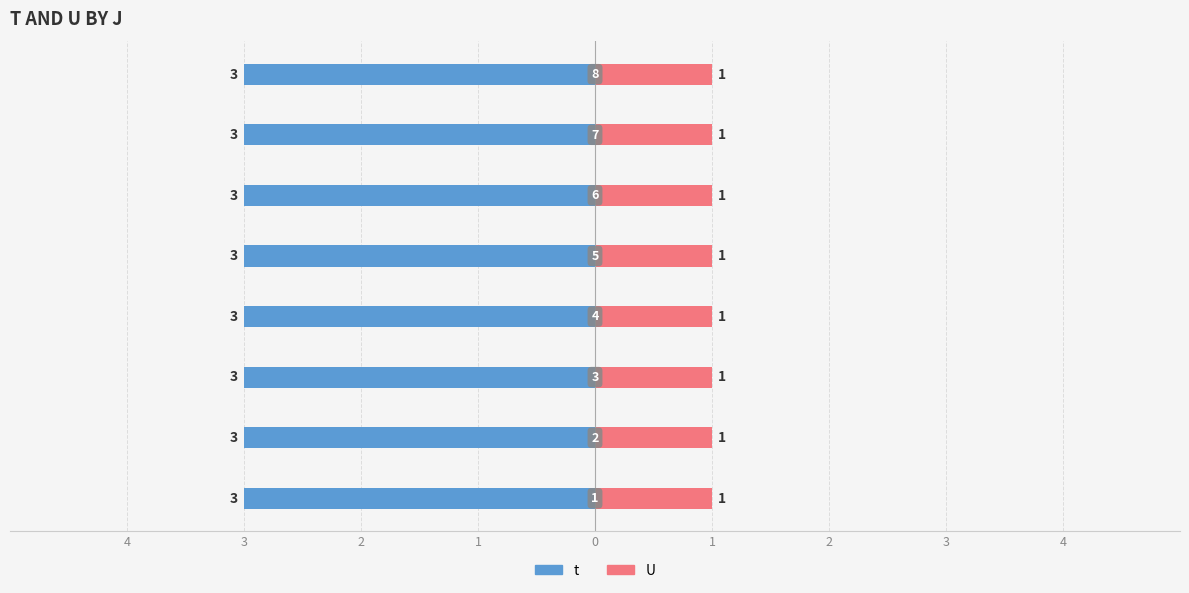

What is the sum of all t values?

24